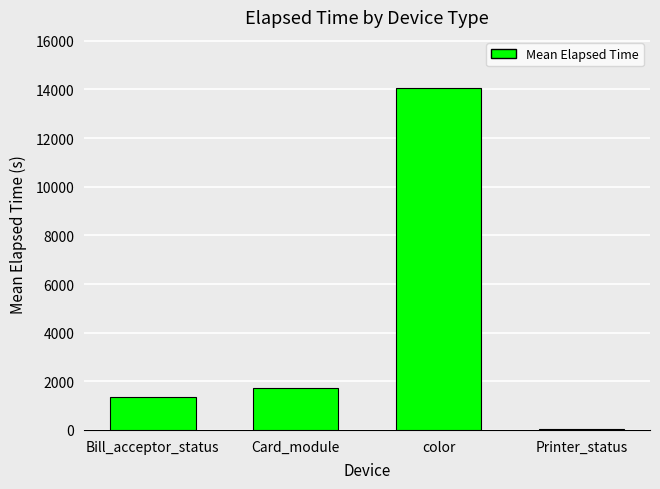

What is the change in value from Bill_acceptor_status to Card_module?

+383